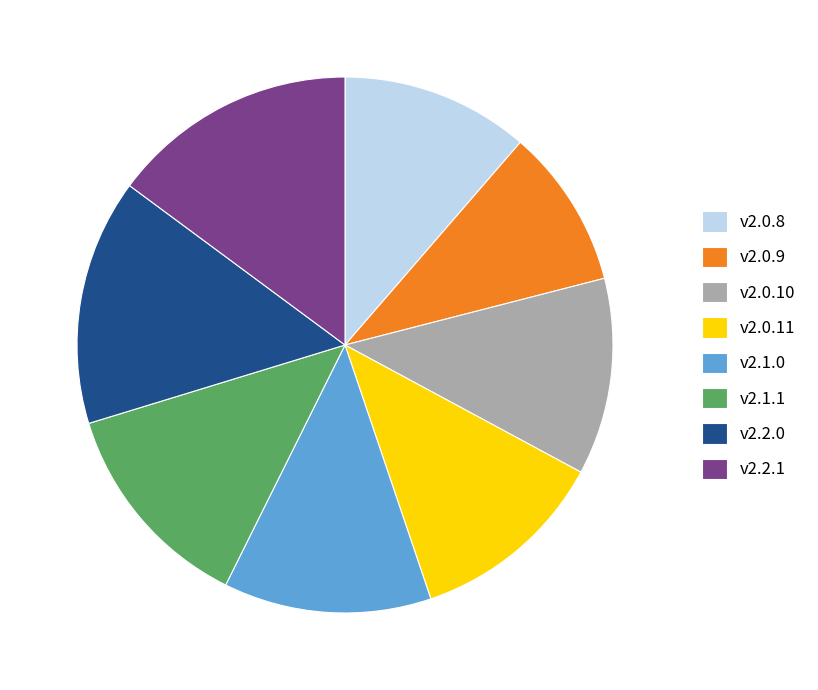

The v2.2.1 slice represents 21% of the pie. True or false?

False